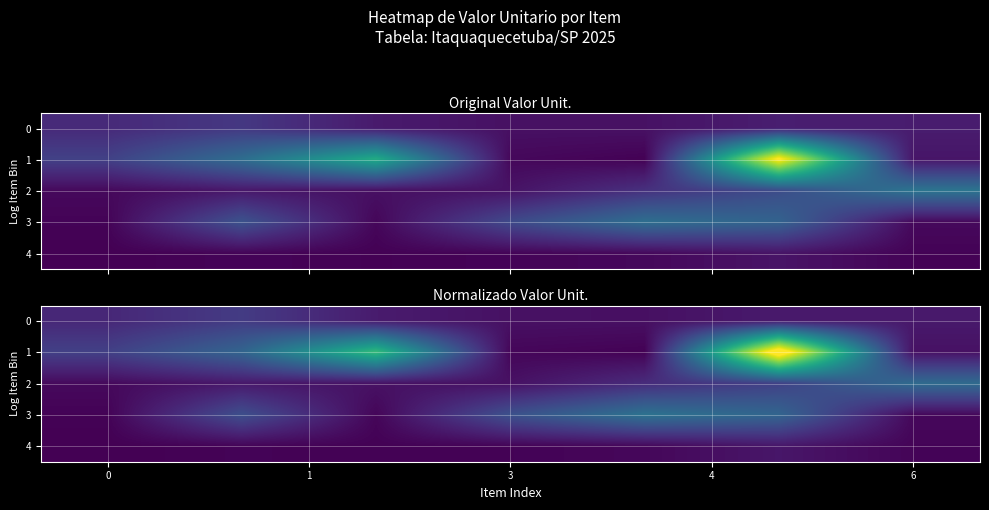

What is the approximate value of row_2 at 6?

768.2